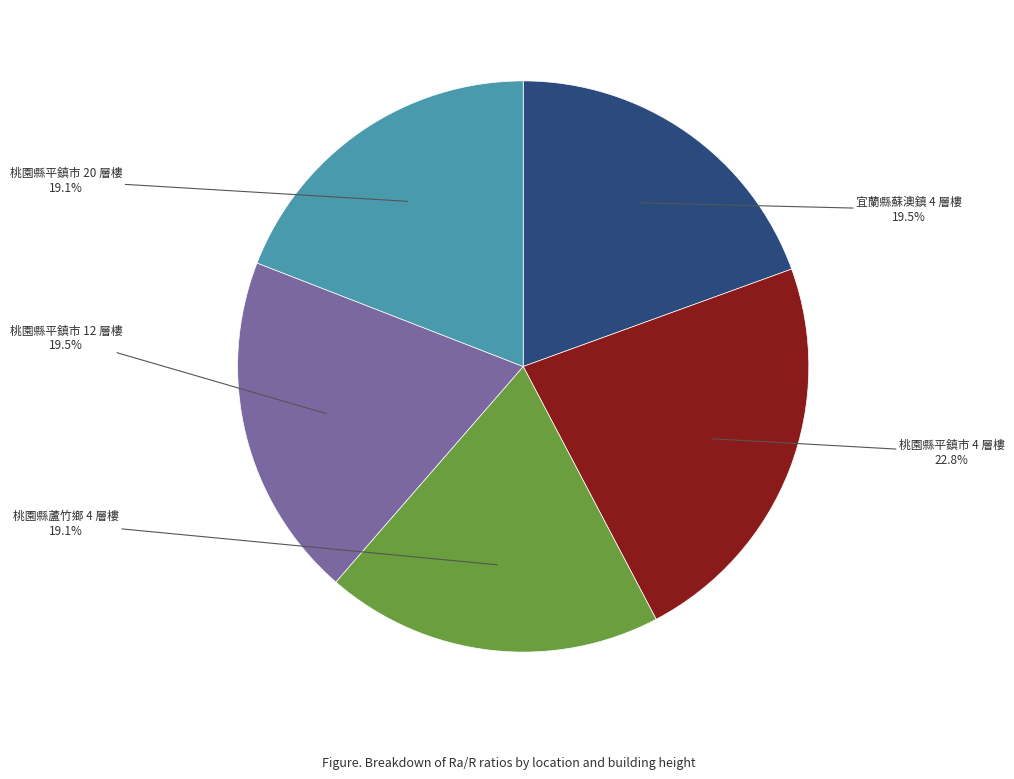

To the nearest percent, what is the combined percentage of 桃園縣平鎮市 12 層樓 and 宜蘭縣蘇澳鎮 4 層樓?

39%